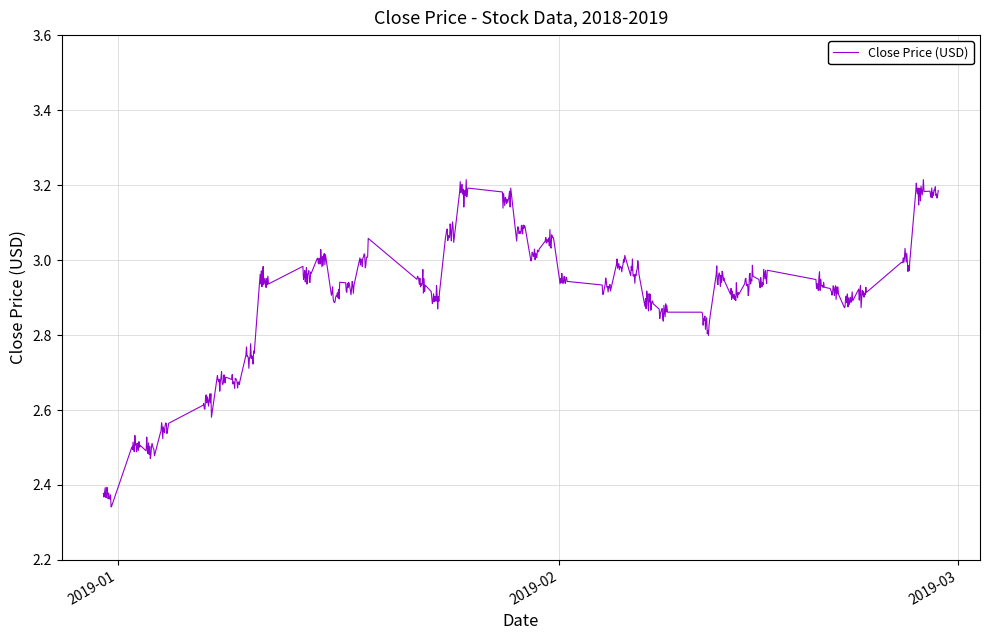

What is the difference between the maximum and minimum values?

0.9